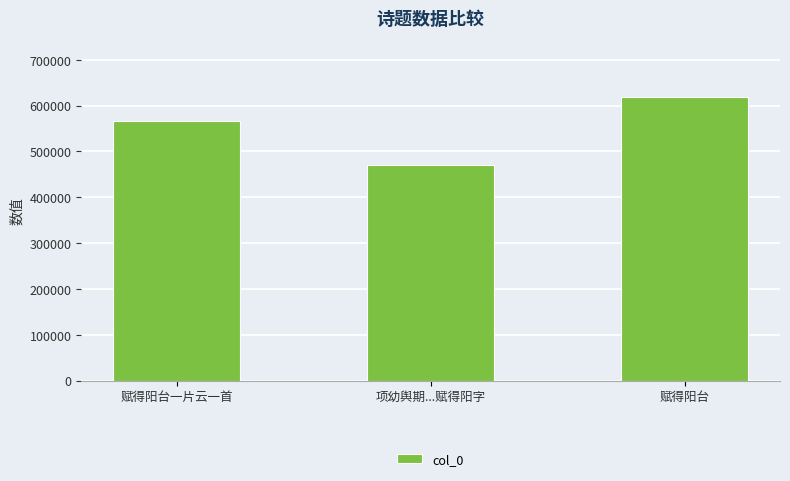

What is the average value?

551707